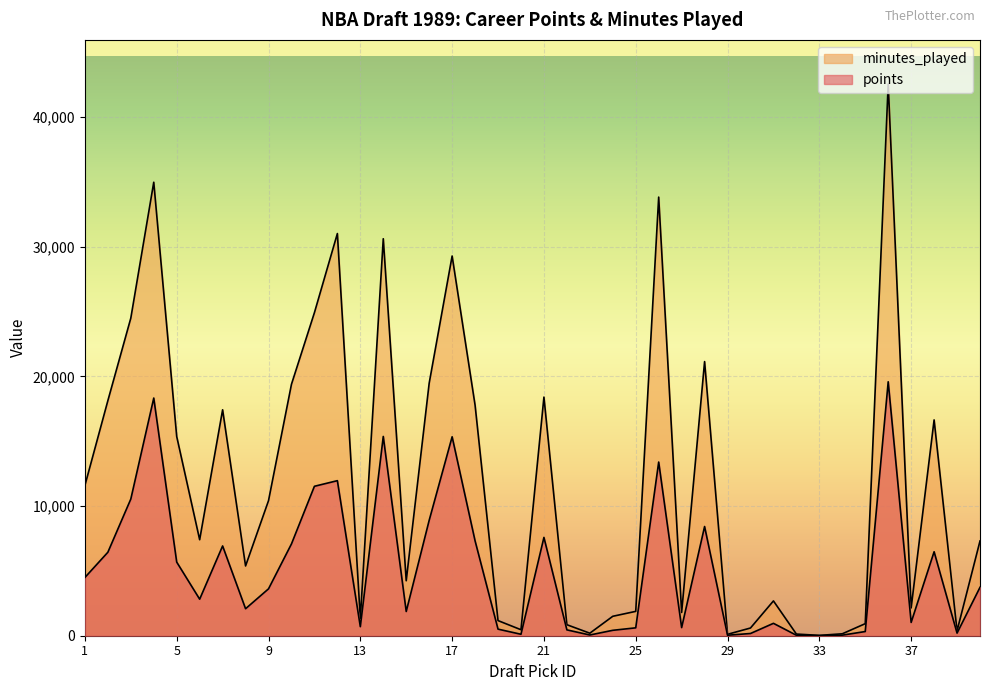

What is the value of the minutes_played point at the 26th from the left?

33838